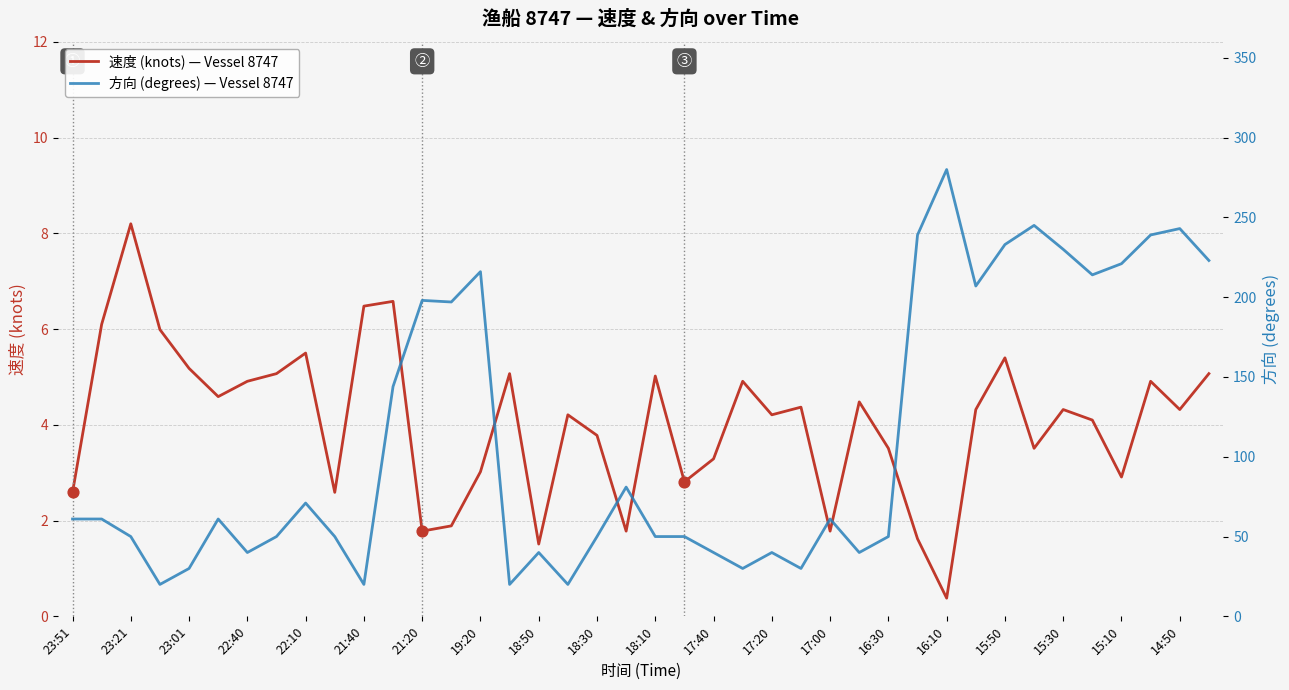

Which series has the widest spread of Y values?

方向 (degrees) — Vessel 8747